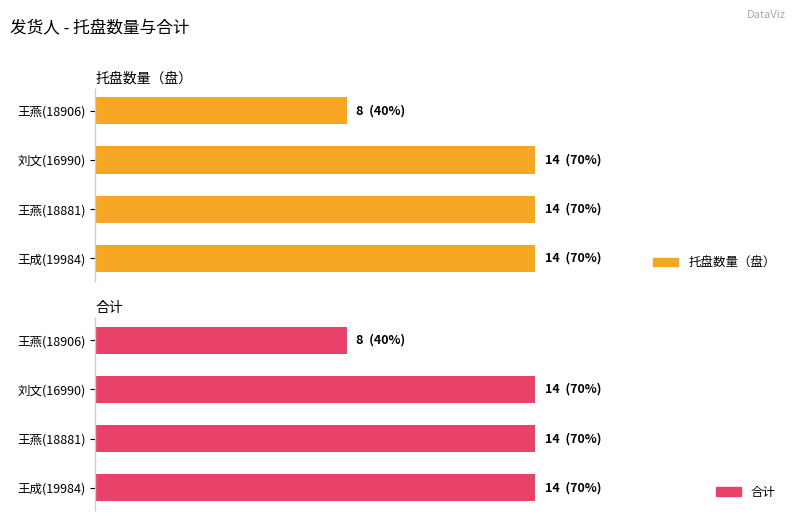

Rank the categories by 合计 value from highest to lowest.

刘文(16990), 王燕(18881), 王成(19984), 王燕(18906)